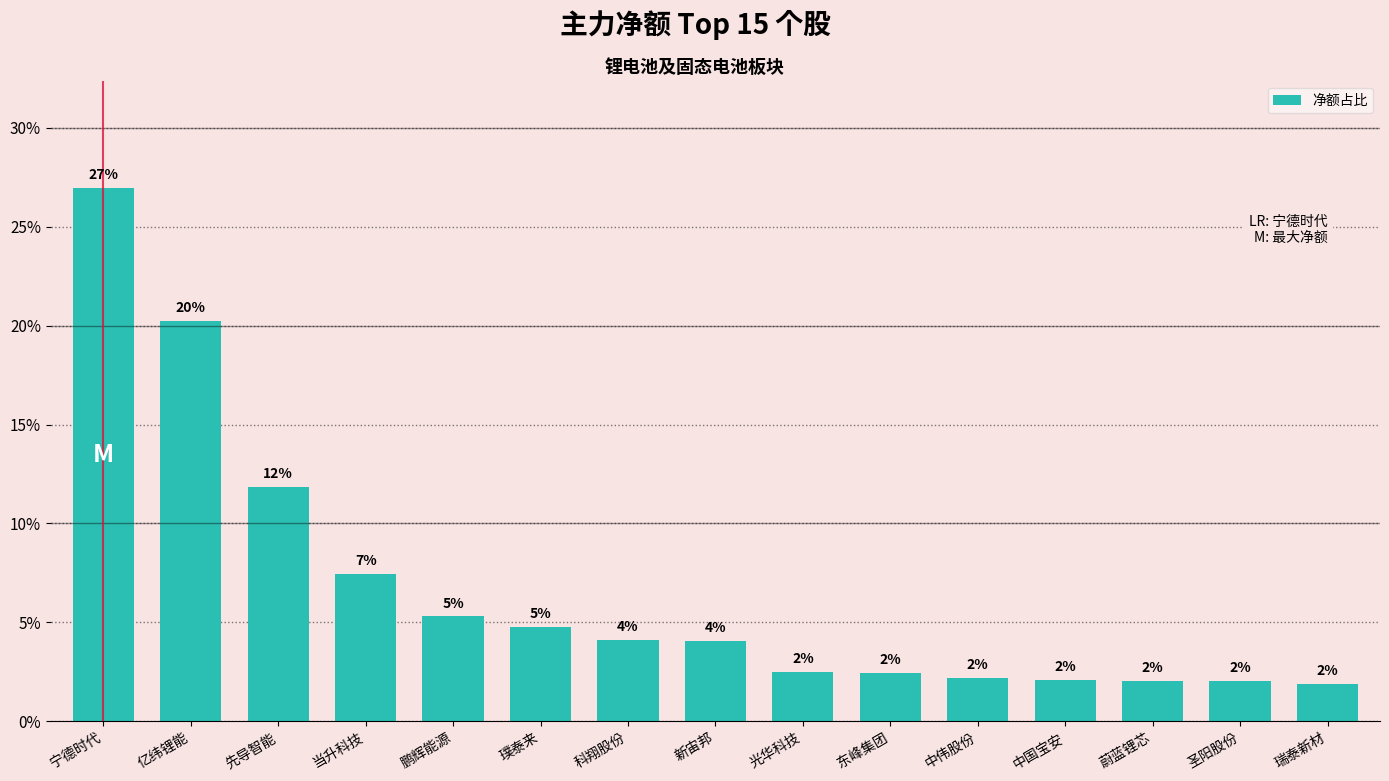

At which label does the data first exceed 4?

宁德时代